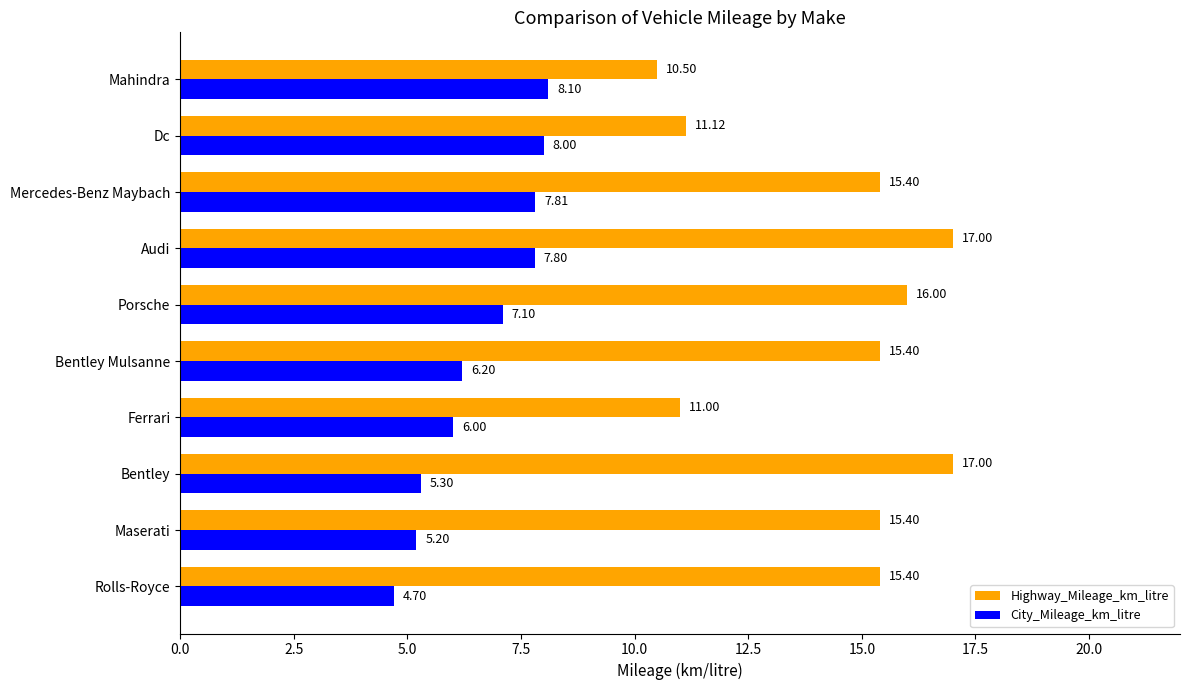

At how many categories does at least one series exceed 13?

7